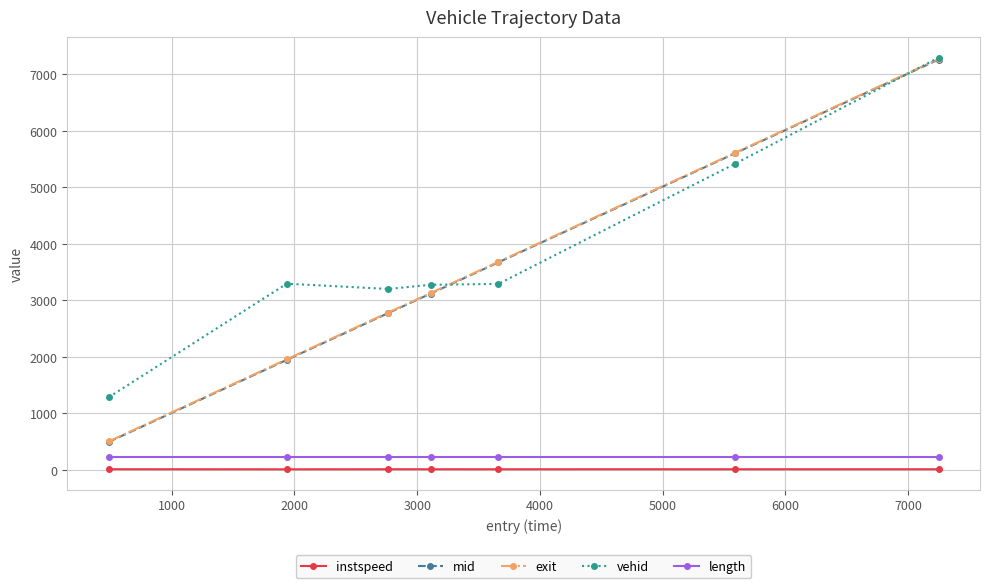

True or false: mid has more than 1 interior local peaks.

False